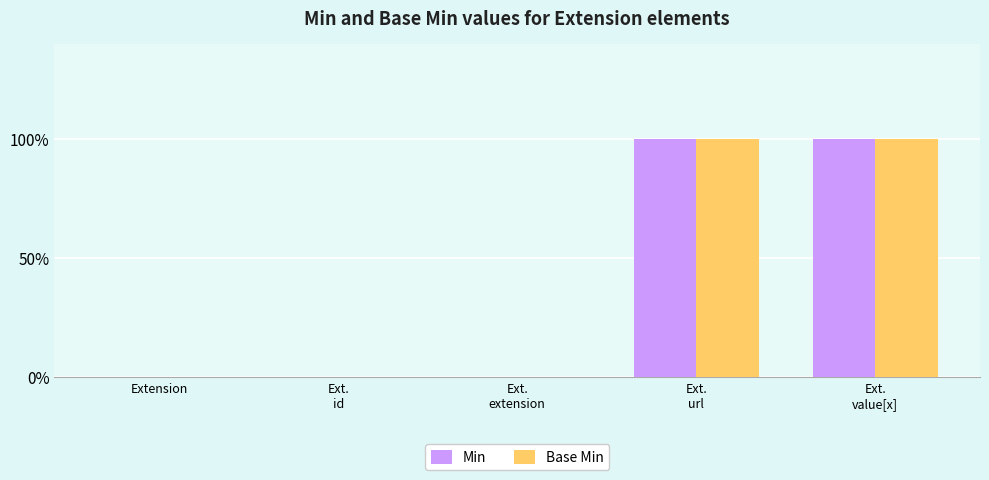

What is the difference between the second highest and minimum values in the Min series?

1